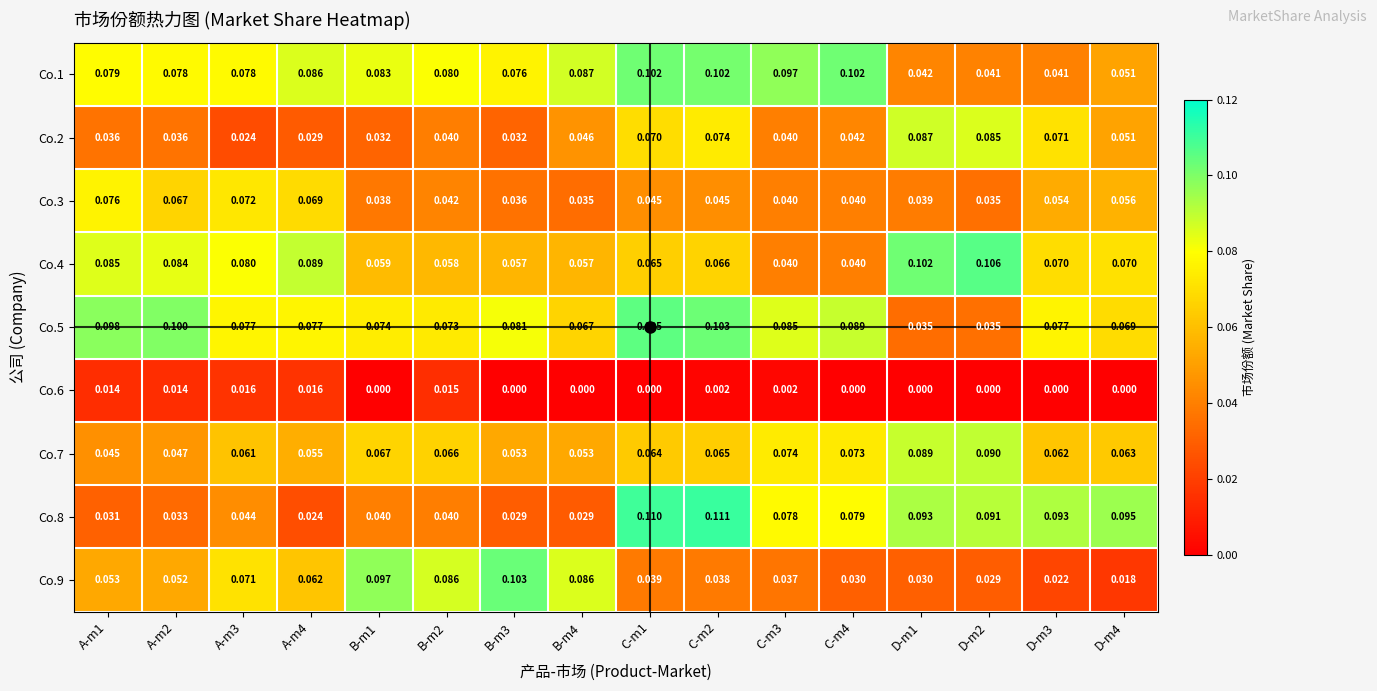

Is the value of Co.5 at B-m3 greater than the value of Co.3 at D-m1?

Yes